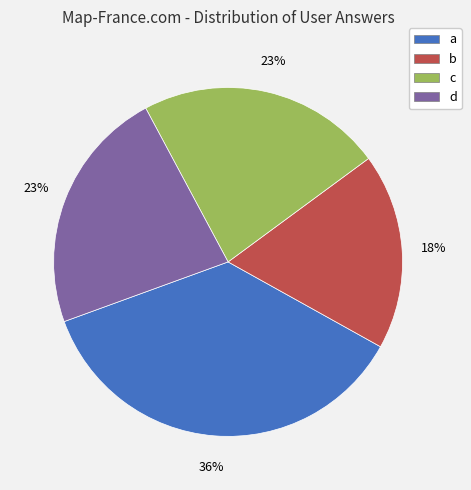

Do c and d together represent more than half of the pie?

No